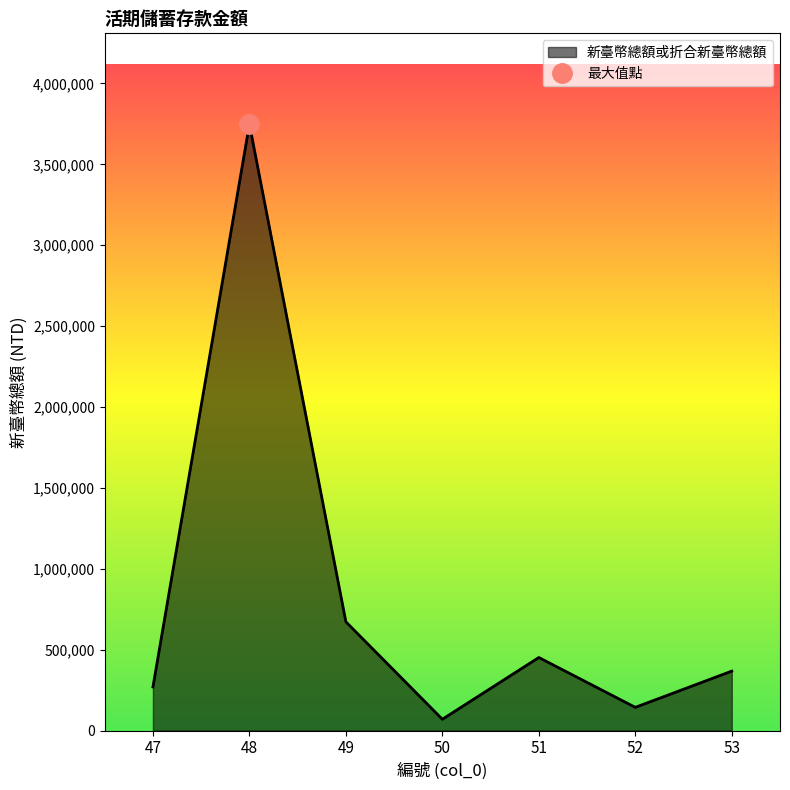

Where is the first local maximum?

48